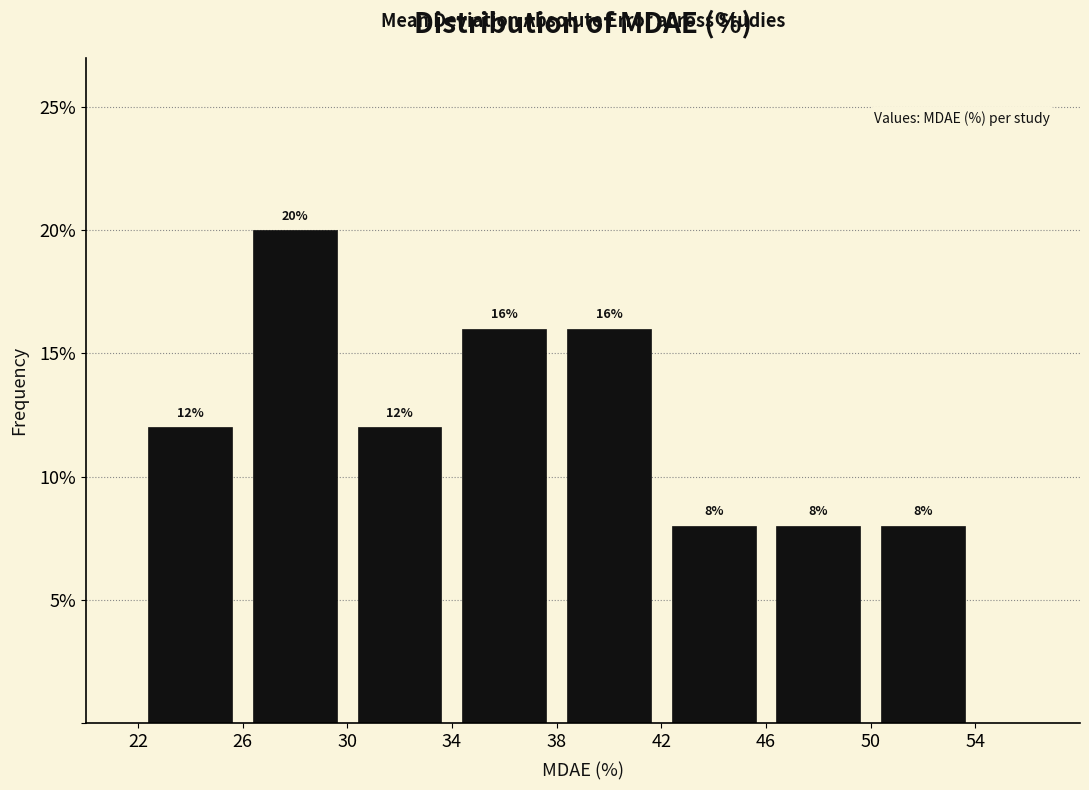

Reading left to right, list every bar in this chart as the range it spans on the x-axis followed by its height.

22 to 26: 12
26 to 30: 20
30 to 34: 12
34 to 38: 16
38 to 42: 16
42 to 46: 8
46 to 50: 8
50 to 54: 8